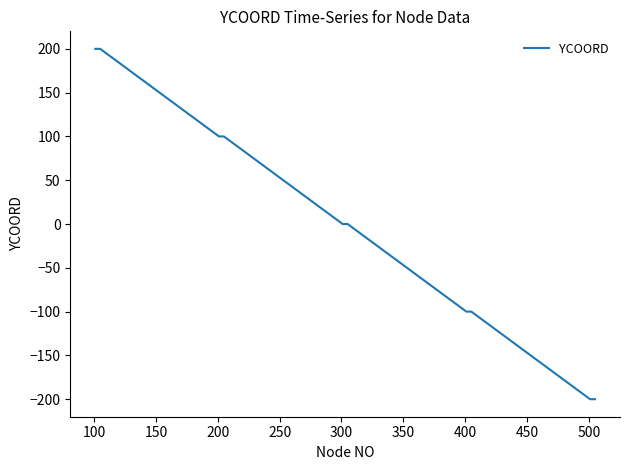

What is the minimum value shown in the chart?

-200